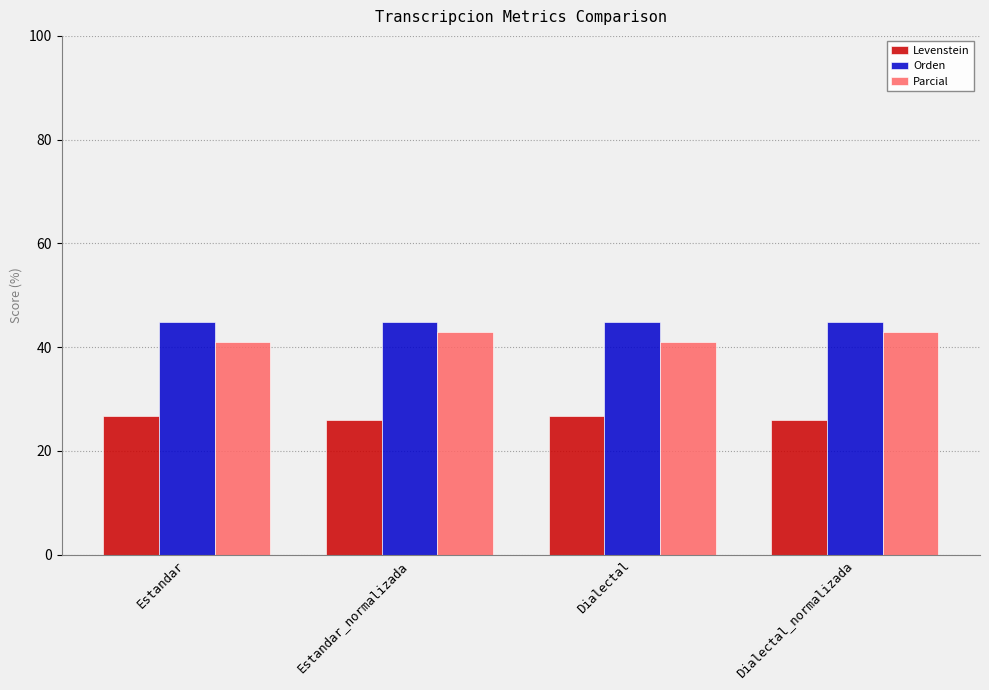

What is the sum of all Parcial values?

167.5